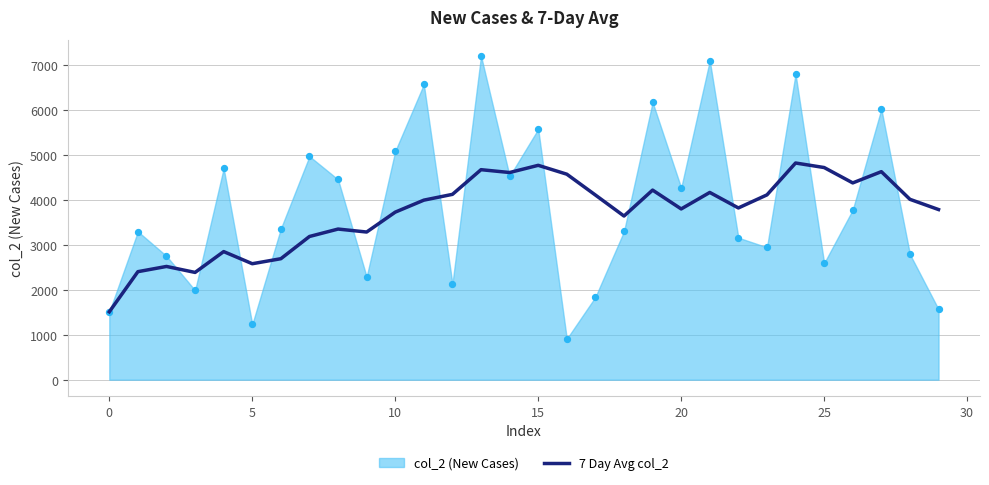

What is the lowest value of the 7 Day Avg col_2 series?

1512.0